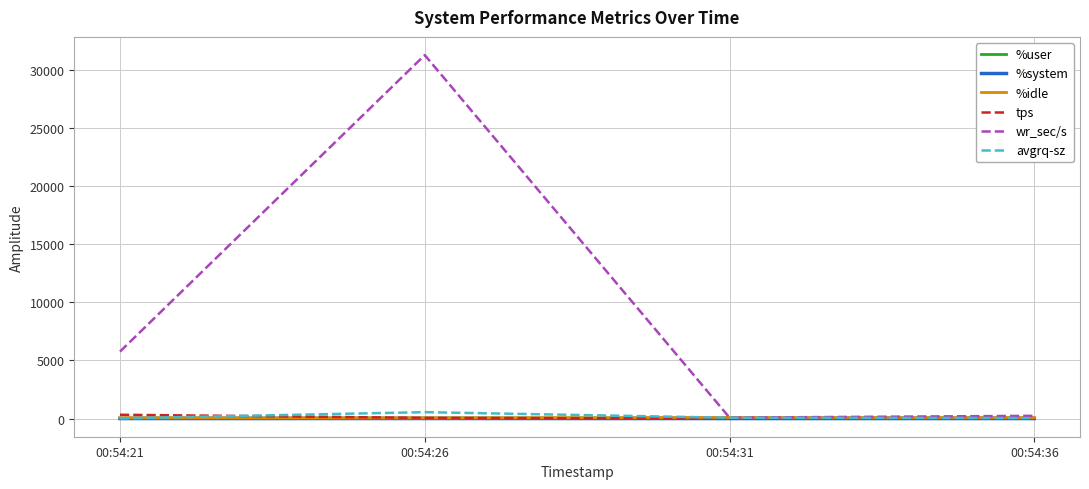

Which series has the largest total across all categories?

wr_sec/s